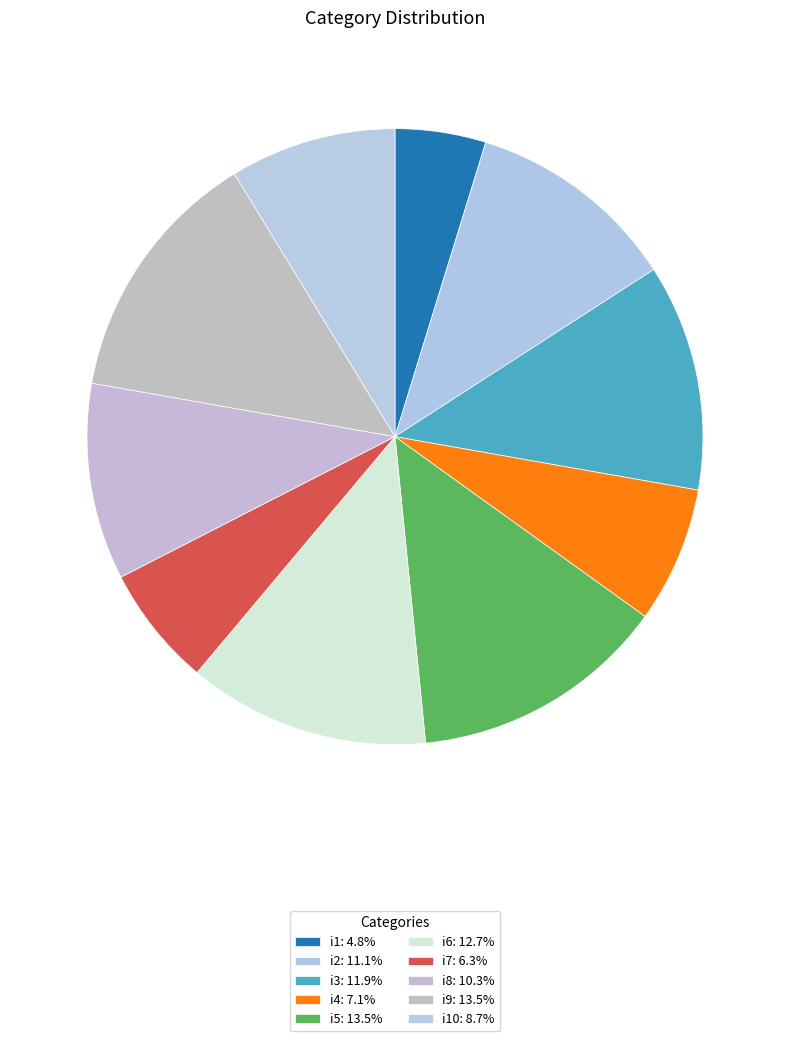

Count the number of slices in the pie.

10